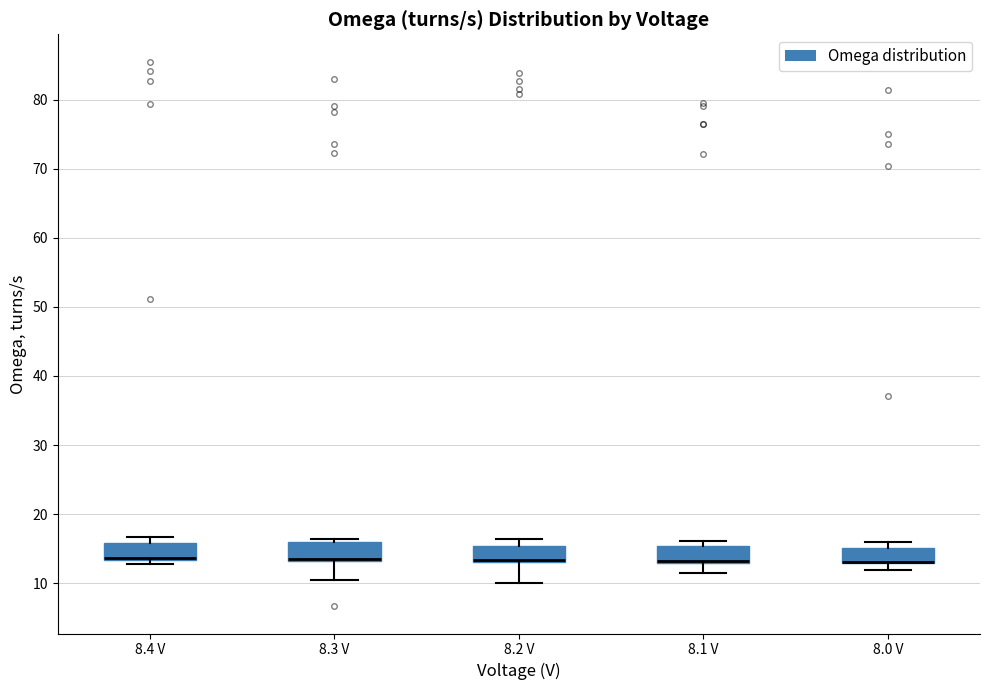

Reading left to right, transcribe this box plot: for each box, give where its median line is, the range the box spans, and where its two whiskers end, as read against the y-axis. The values are not printed on the chart, so give them approximately, as read against the axis.

8.4 V: median 14 (drawn on the box's lower edge), box 13 to 16, whiskers 13 (just below the box's lower edge) to 17
8.3 V: median 14 (drawn on the box's lower edge), box 13 to 16, whiskers 10 to 16 (just above the box's upper edge)
8.2 V: median 13 (drawn on the box's lower edge), box 13 to 15, whiskers 10 to 16
8.1 V: median 13 (drawn on the box's lower edge), box 13 to 15, whiskers 11 to 16
8.0 V: median 13 (drawn on the box's lower edge), box 13 to 15, whiskers 12 to 16